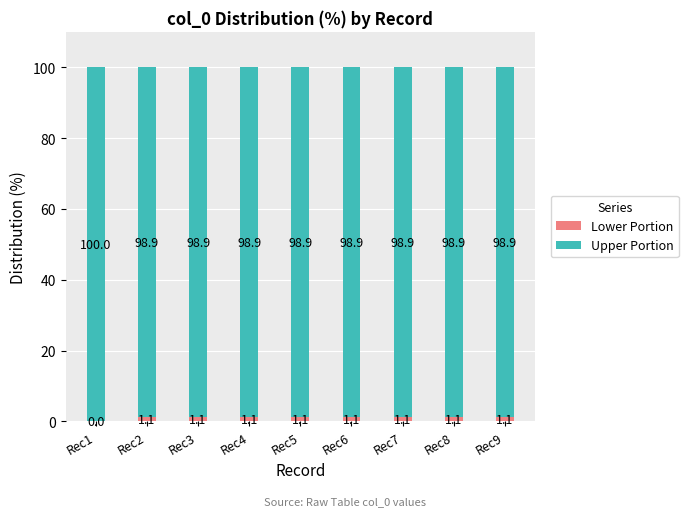

How many data points in Lower Portion are above 1?

8